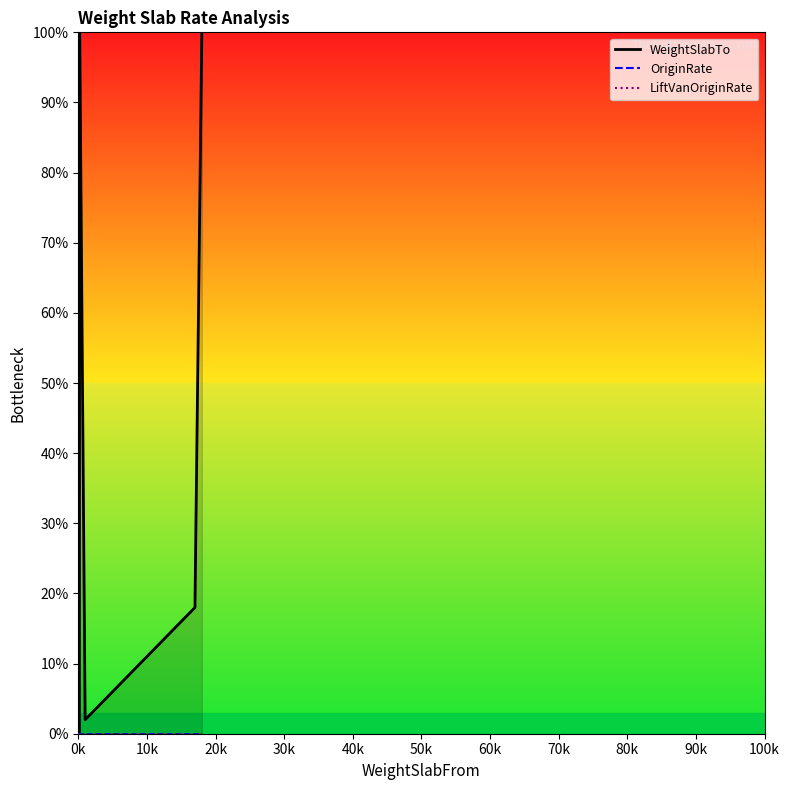

How many lines are shown in the chart?

3